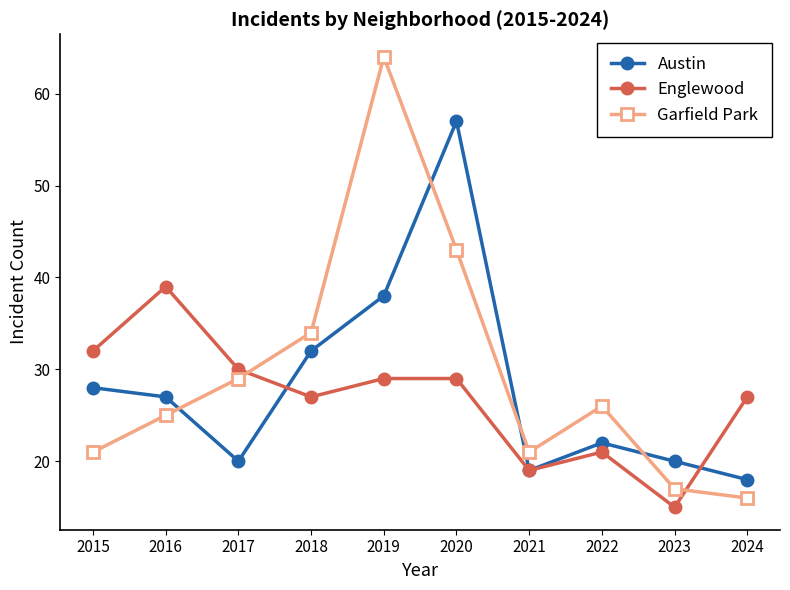

What is the average value of the Austin series?

28